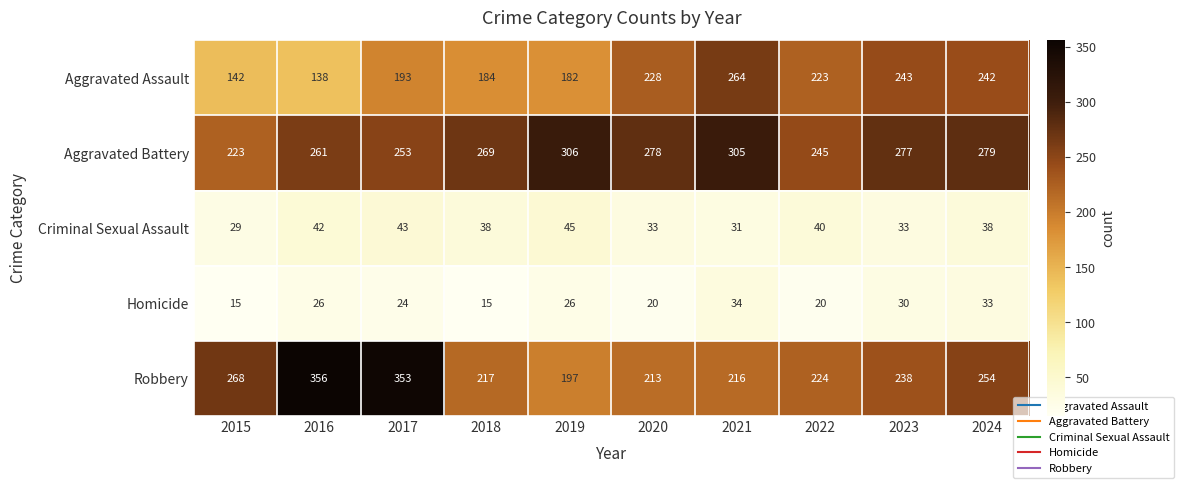

The value of Homicide at 2018 is 4. True or false?

False